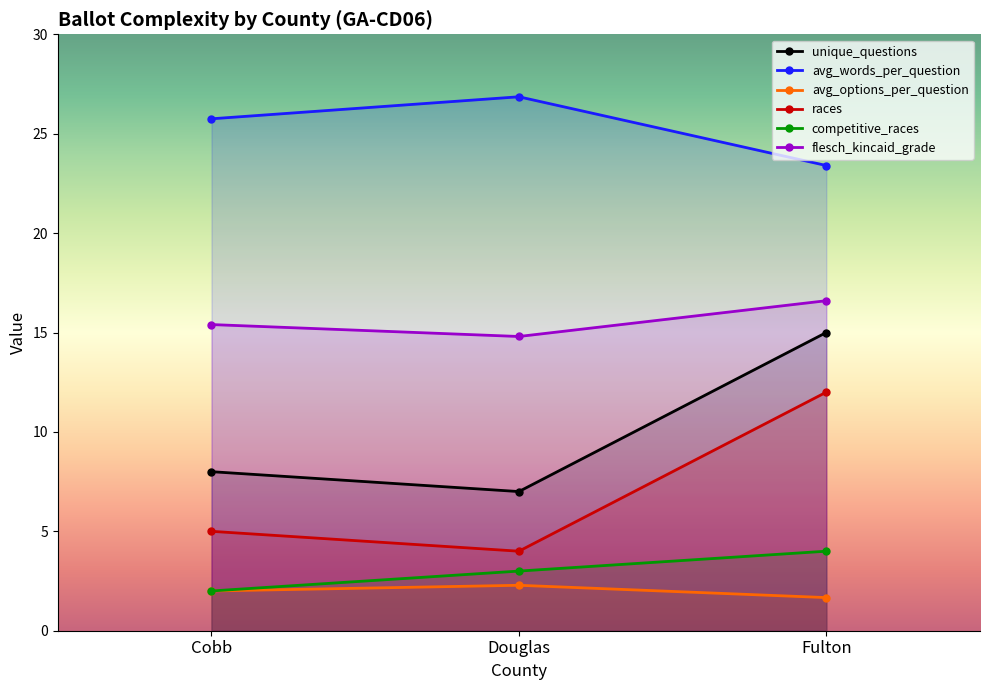

Which category has the highest value across all series?

Douglas